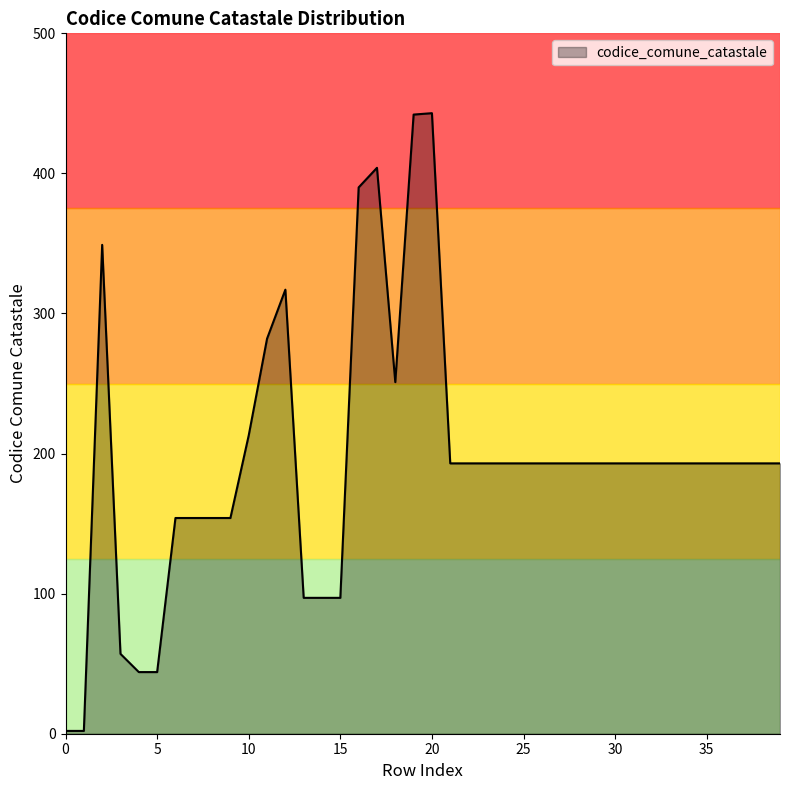

What is the maximum value shown in the chart?

443